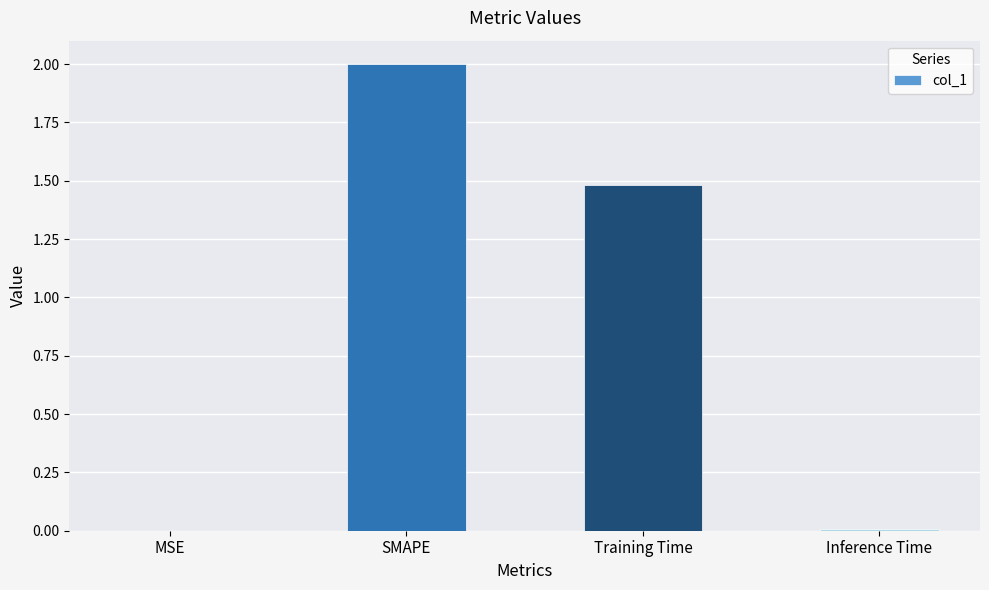

The value at SMAPE is 2.0. True or false?

True